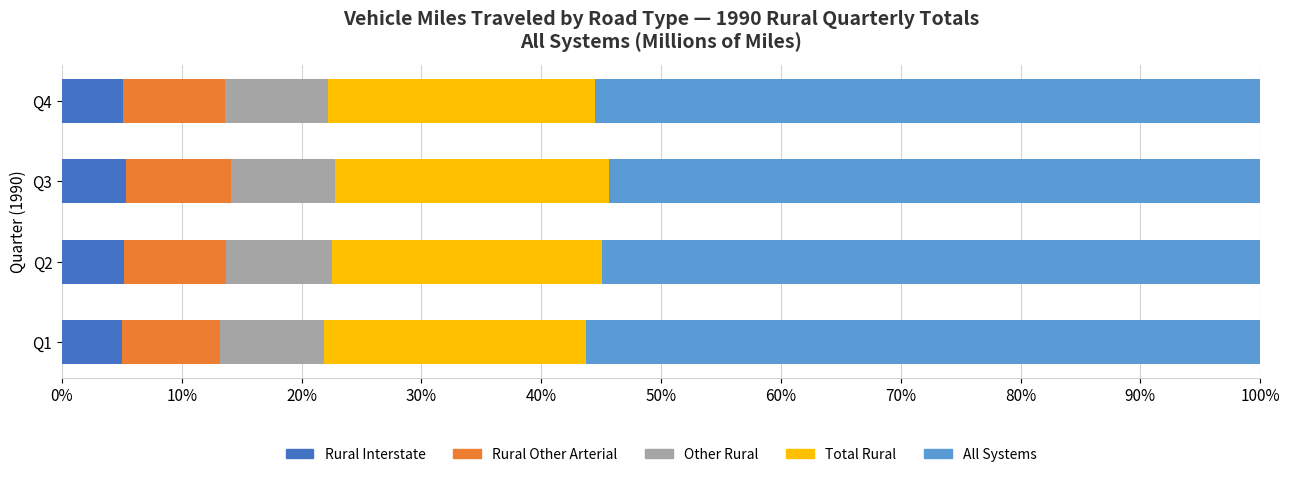

What is the lowest value of the Rural Interstate series?

5.0